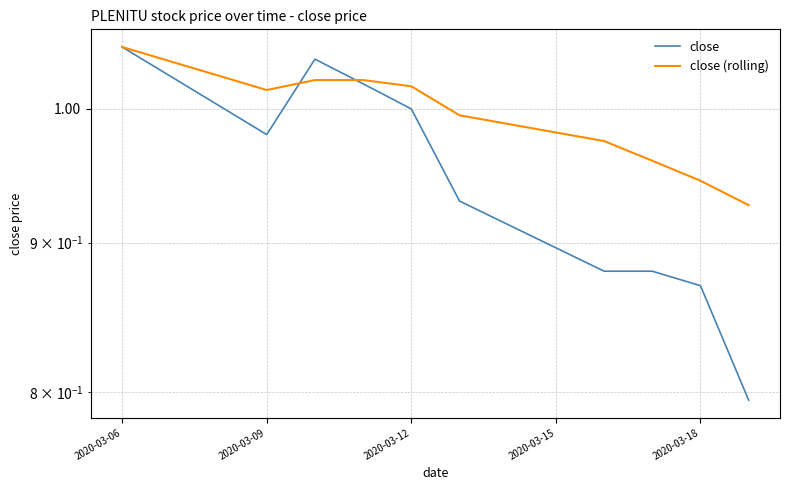

How many data points in close (rolling) are above 1?

5